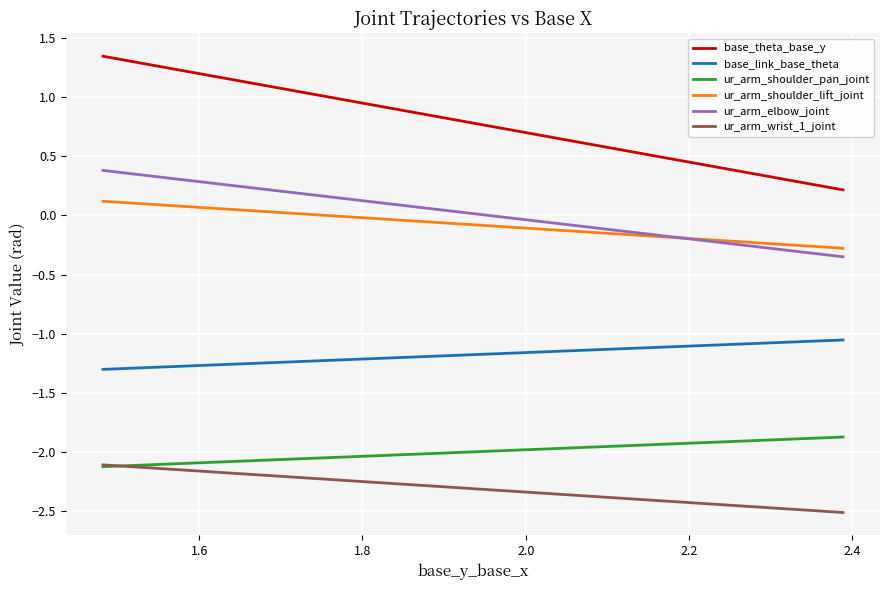

How many lines are shown in the chart?

6